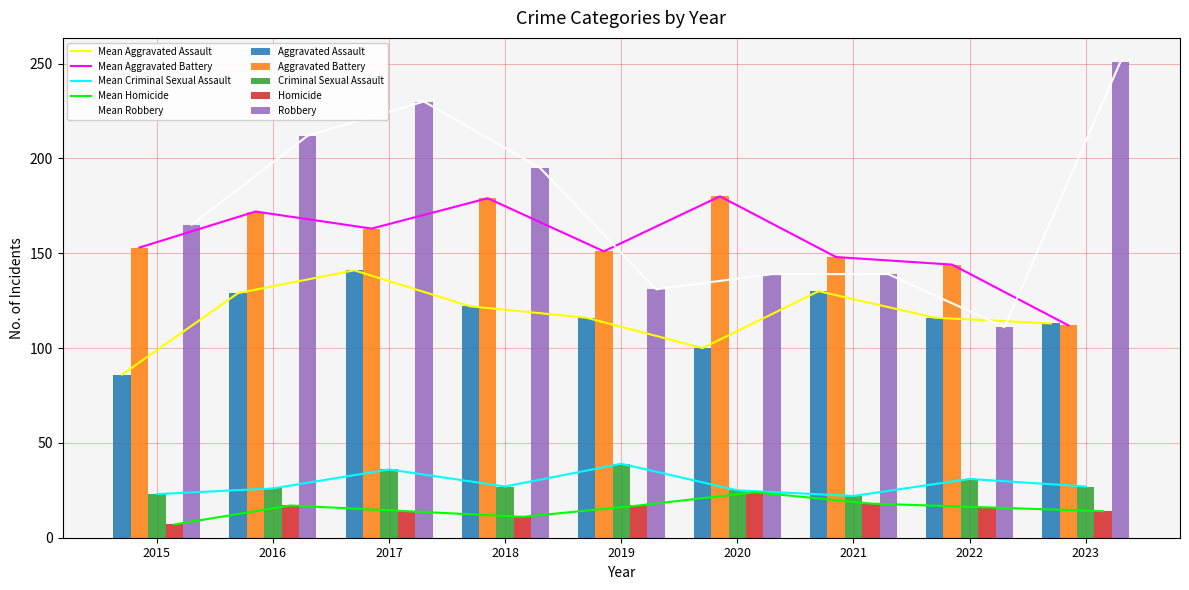

What is the lowest value of the Homicide series?

7